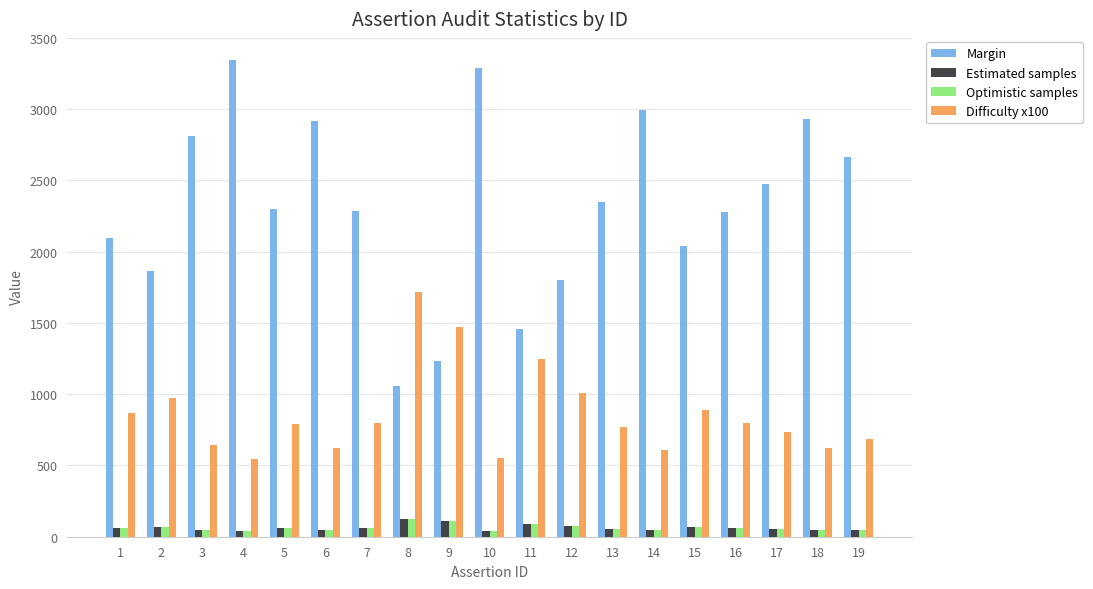

Does the chart contain any negative values?

No